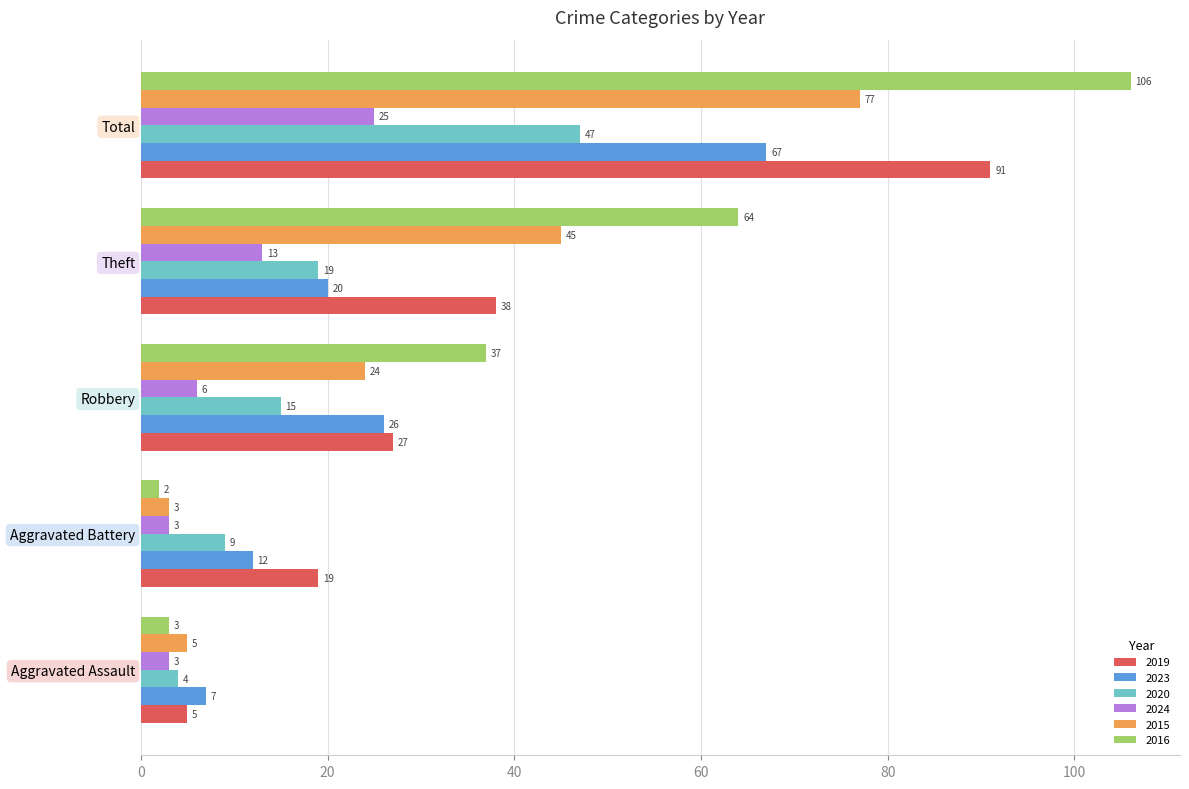

Rank the series at Total from highest to lowest value.

2016, 2019, 2015, 2023, 2020, 2024